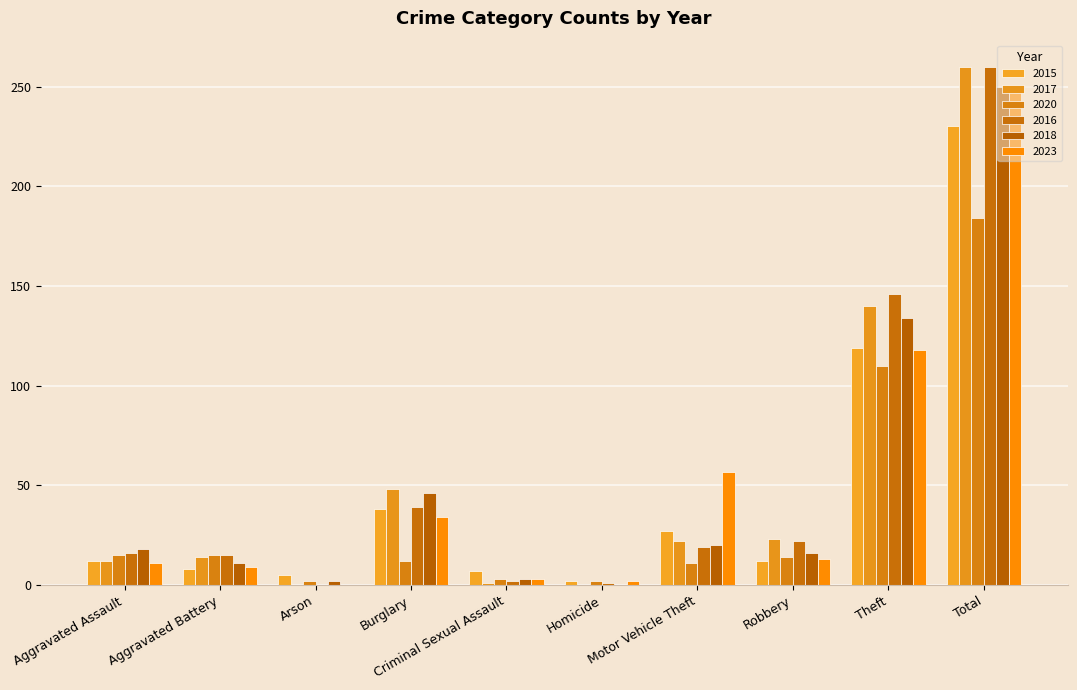

How many series are shown in this chart?

6